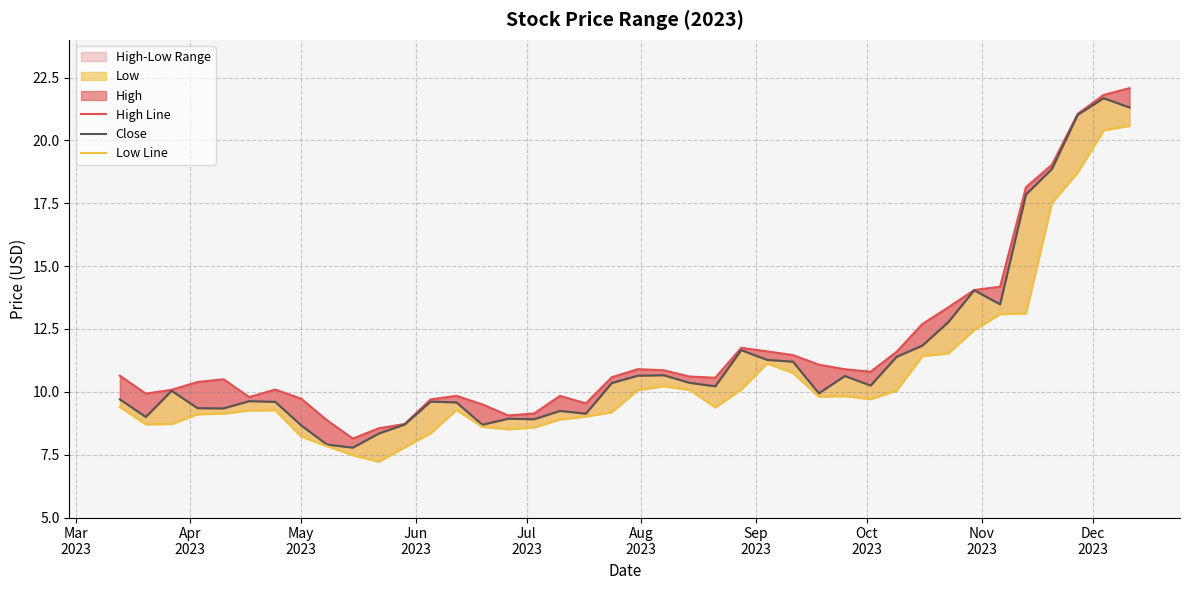

Reading left to right, extract all data points from this chart.

High Line: 10.6	9.9	10.1	10.4	10.5	9.8	10.1	9.7	8.9	8.1	8.6	8.7	9.7	9.8	9.5	9.1	9.1	9.8	9.5	10.6	10.9	10.9	10.6	10.6	11.8	11.6	11.5	11.1	10.9	10.8	11.6	12.7	13.4	14.1	14.2	18.1	19.0	21.1	21.8	22.1
Close: 9.7	9.0	10.0	9.4	9.3	9.6	9.6	8.7	7.9	7.8	8.3	8.7	9.6	9.6	8.7	8.9	8.9	9.2	9.1	10.4	10.6	10.7	10.4	10.2	11.7	11.3	11.2	9.9	10.6	10.2	11.4	11.8	12.8	14.0	13.5	17.9	18.9	21.0	21.7	21.3
Low Line: 9.4	8.7	8.7	9.1	9.1	9.3	9.3	8.2	7.8	7.5	7.2	7.8	8.4	9.3	8.6	8.5	8.6	8.9	9.0	9.2	10.1	10.2	10.1	9.4	10.1	11.1	10.8	9.8	9.8	9.7	10.1	11.4	11.5	12.5	13.1	13.1	17.5	18.7	20.4	20.6